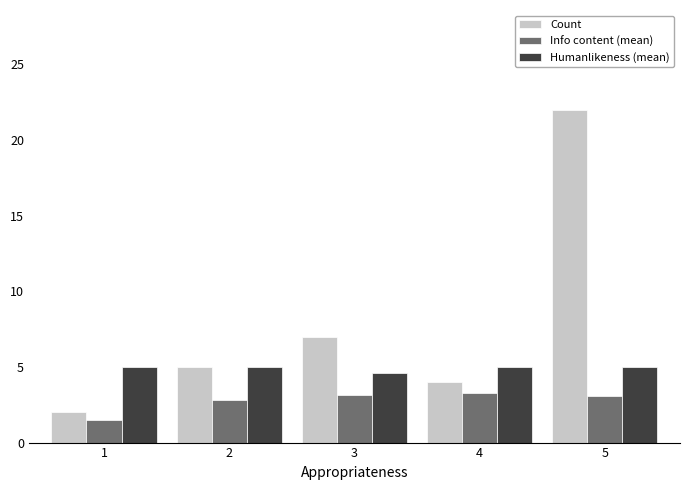

The value of Count at 5 is 6.0. True or false?

False